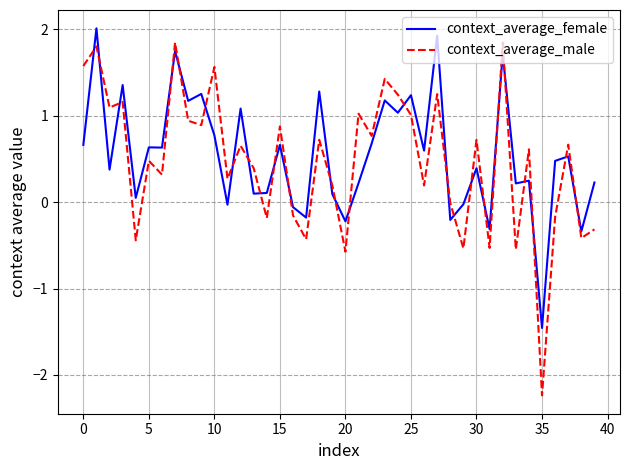

After their last crossing, which series has the higher values: context_average_male or context_average_female?

context_average_female